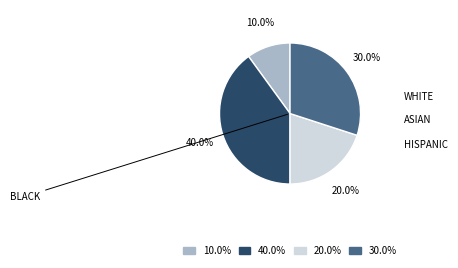

How many slices are in this pie chart?

4